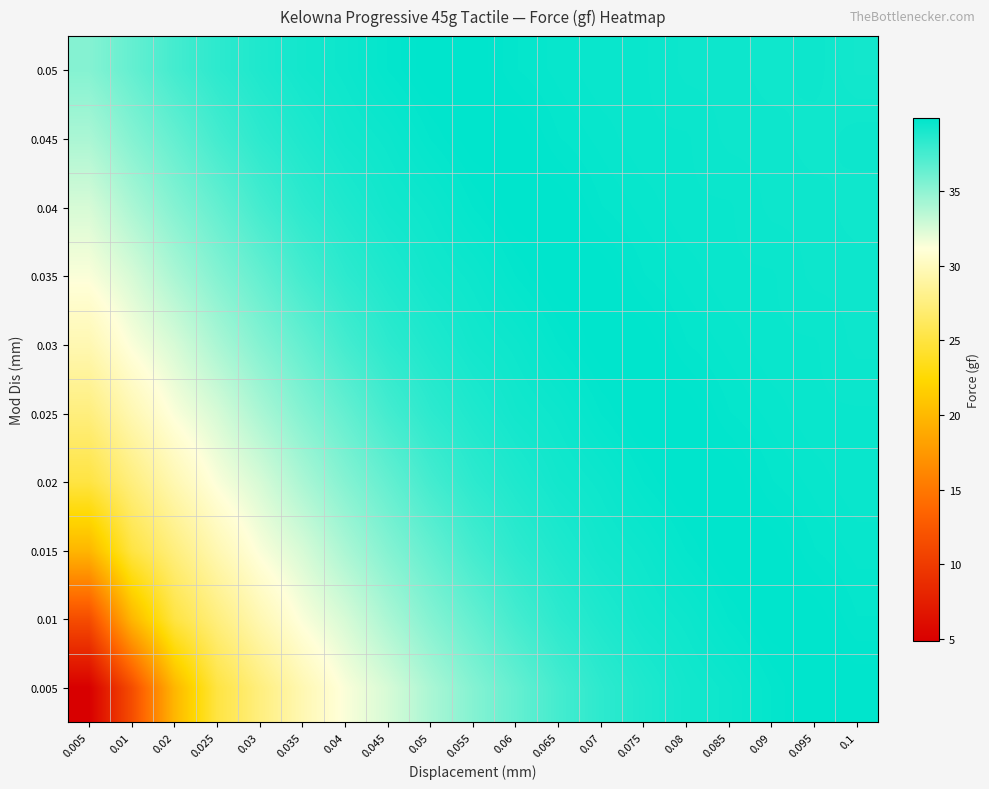

Count the number of categories in the chart.

19